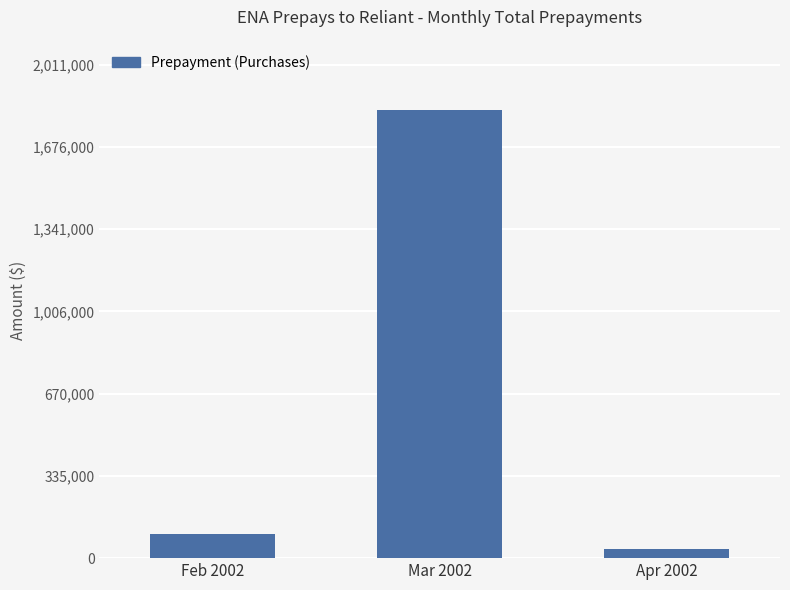

Does the chart contain stacked bars?

No